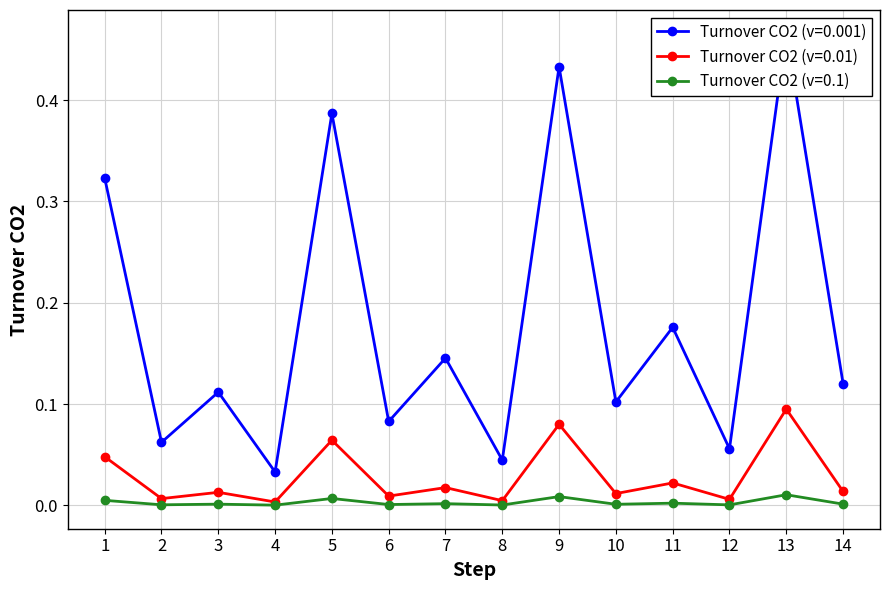

How many data points does each series have?

14